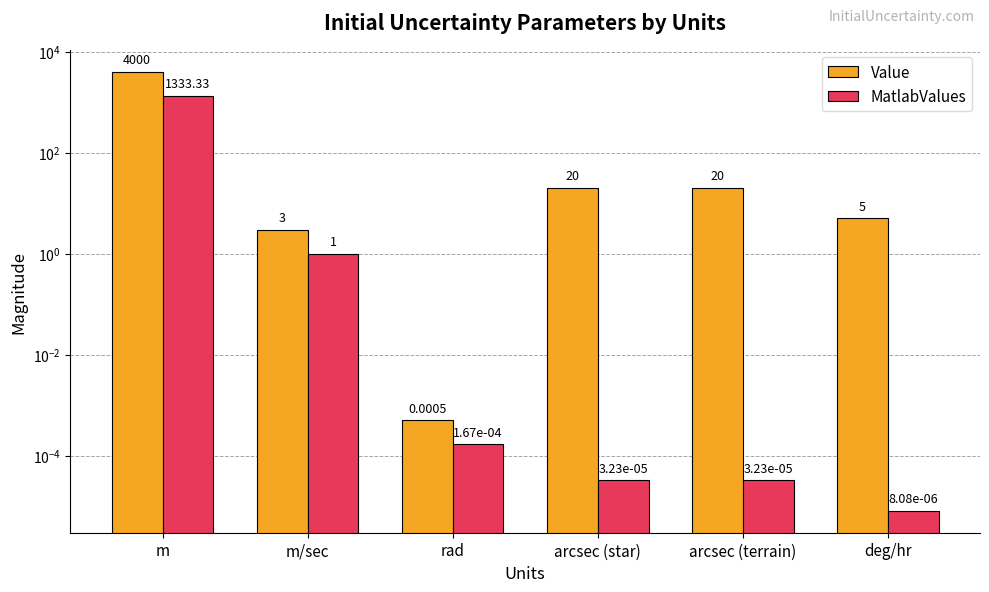

How many categories are shown in the chart?

6